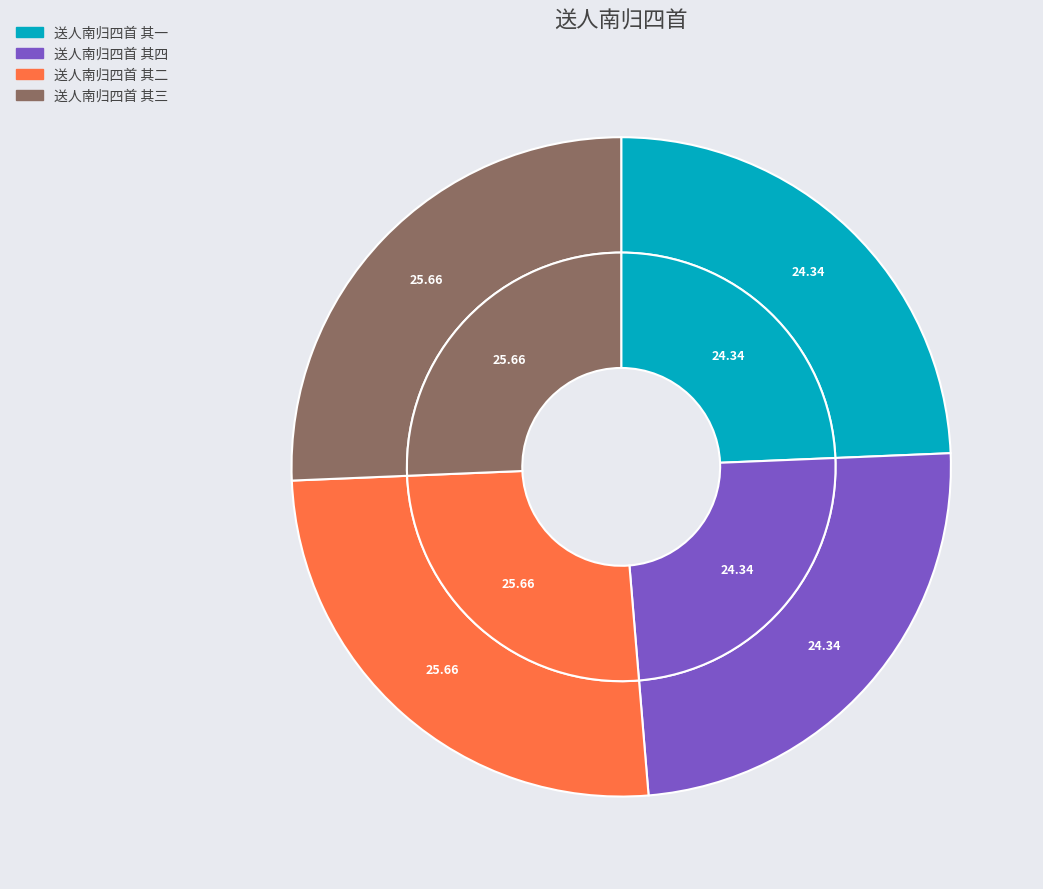

To the nearest percent, what is the difference between the largest and smallest slice percentages?

1%